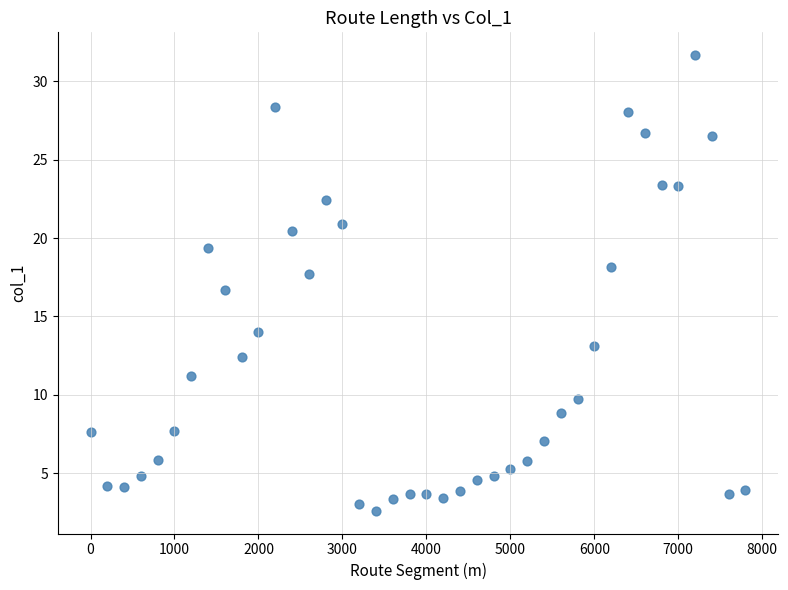

What Y value in the scatter plot is closest to 17?

16.7